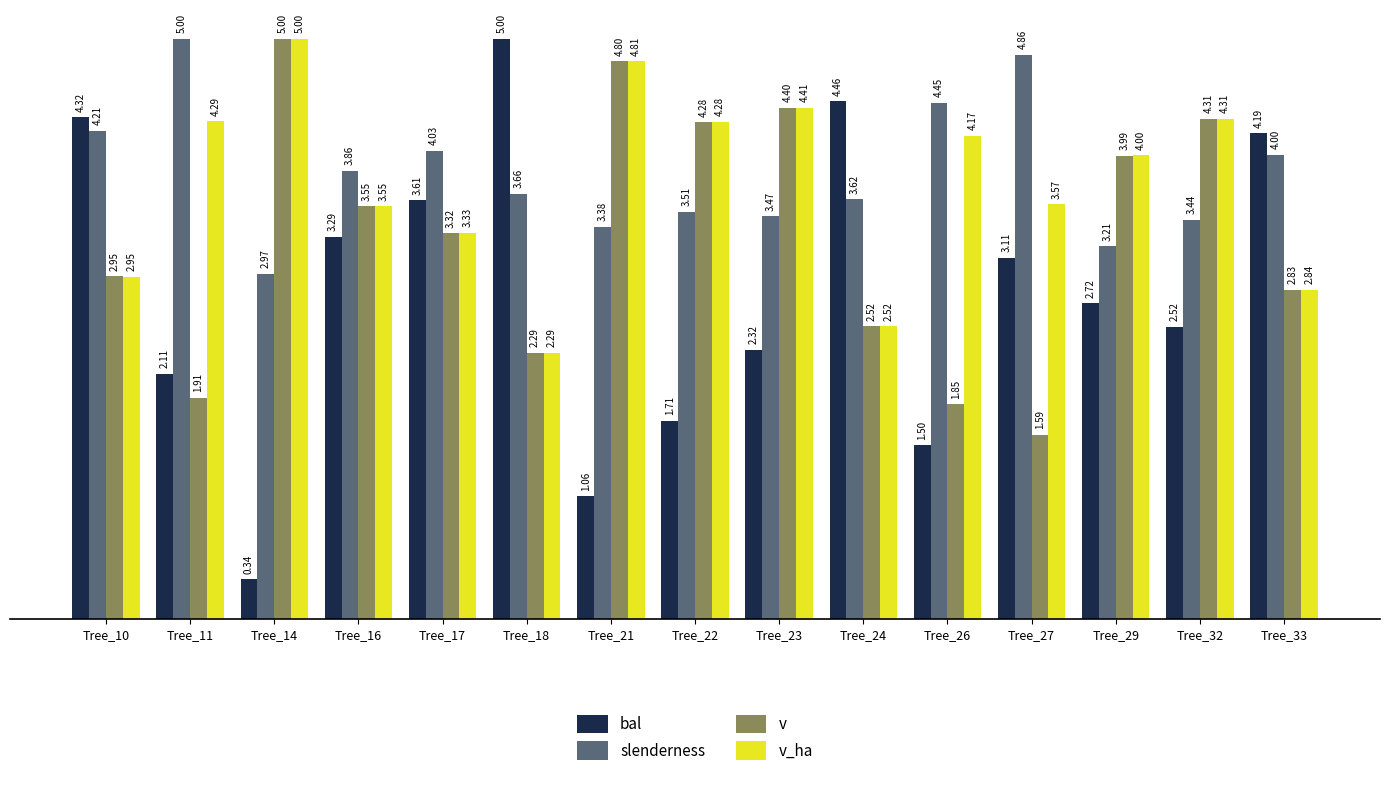

Does the chart contain stacked bars?

No